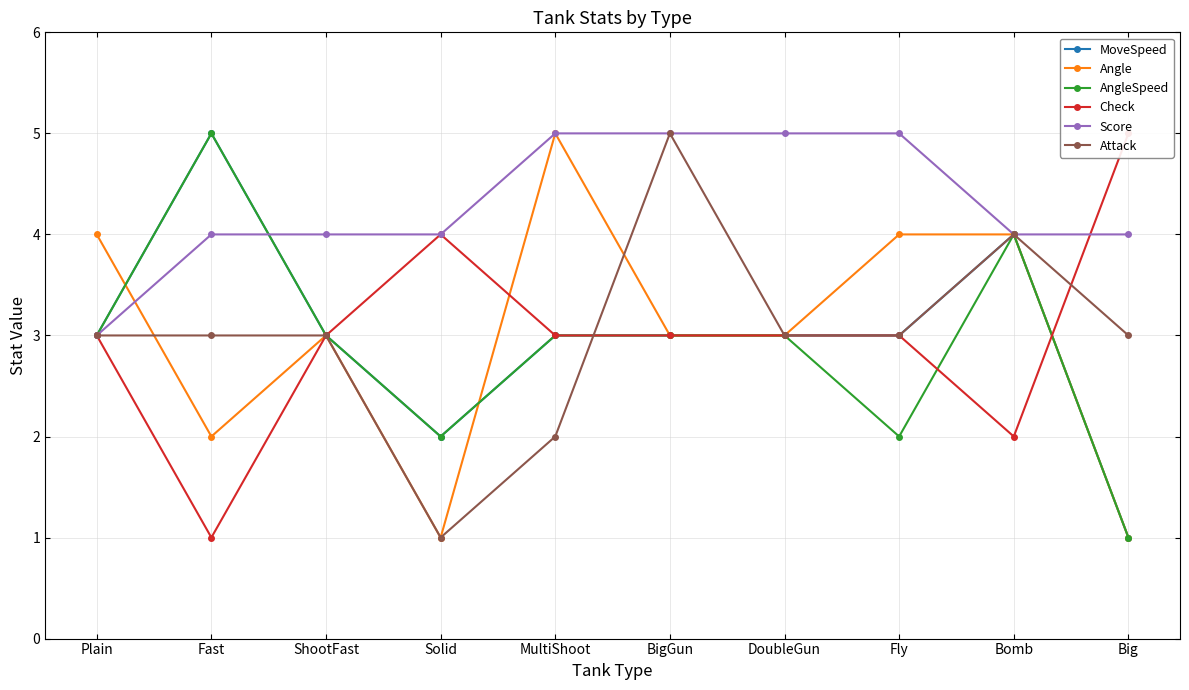

The value of Angle at DoubleGun is 3. True or false?

True